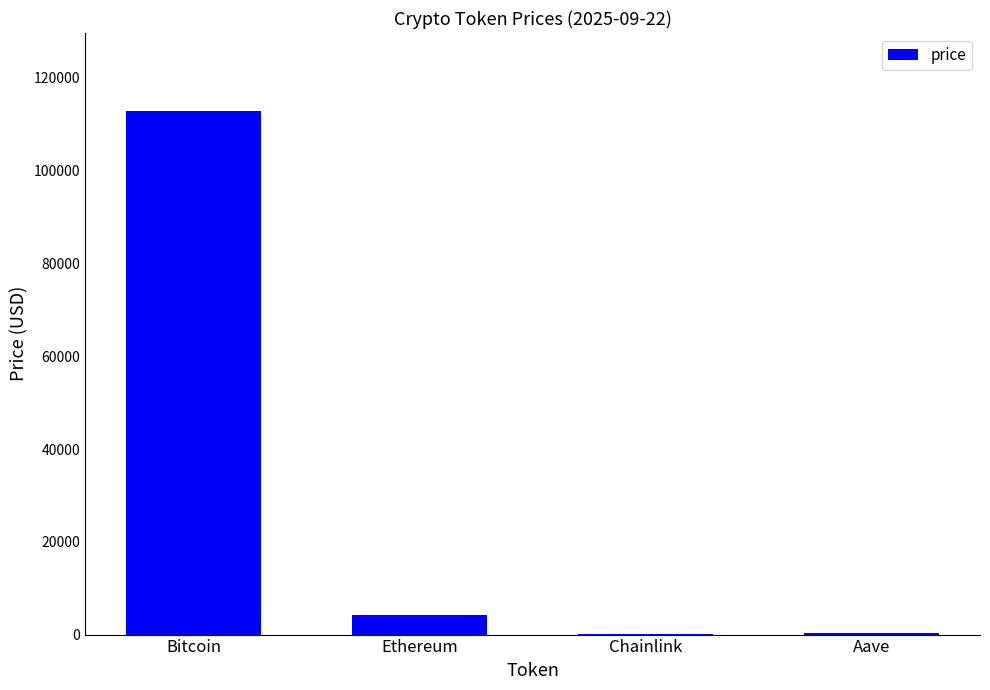

True or false: the data shows 198764.3 at Bitcoin.

False